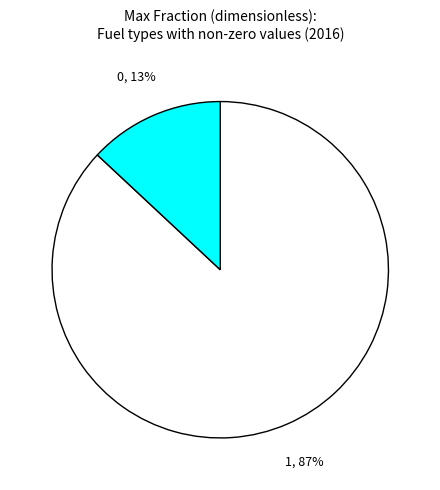

Is there a majority slice in this chart?

Yes